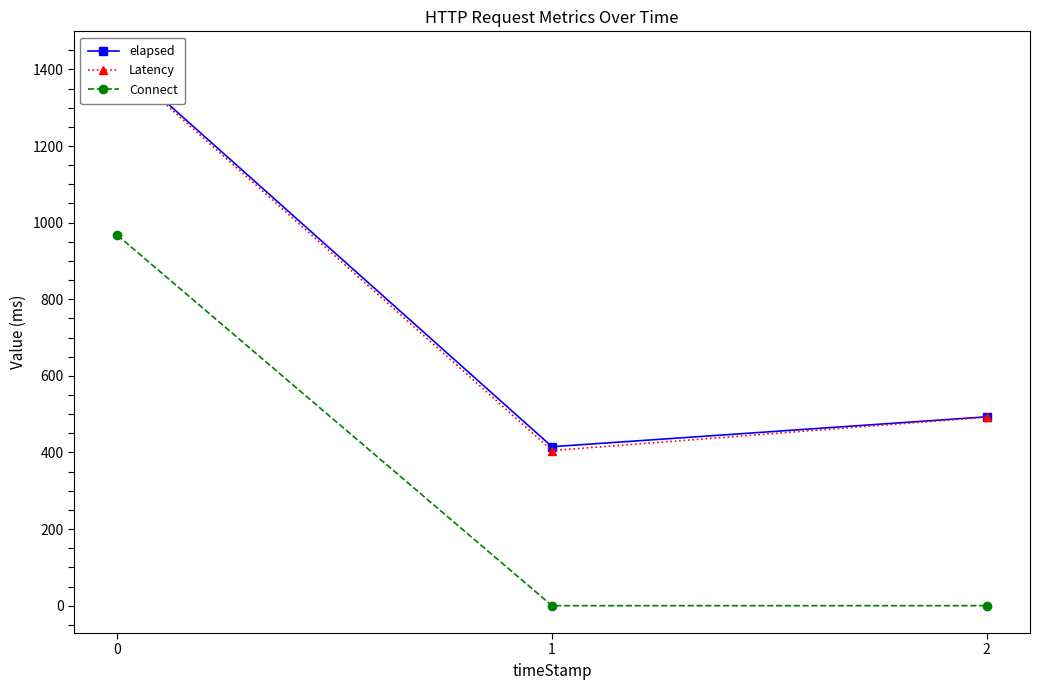

Rank the series by their maximum value, from lowest to highest.

Connect, Latency, elapsed